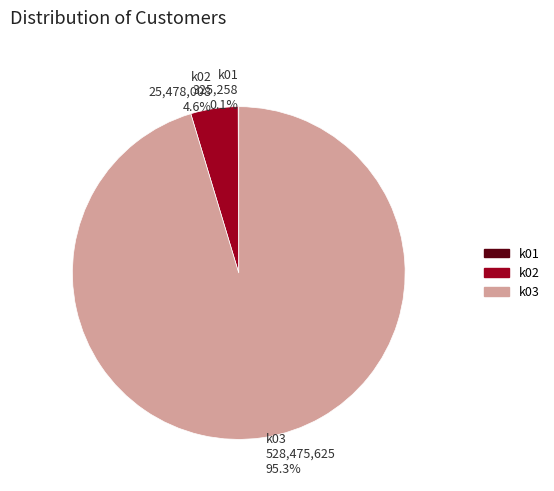

Which category has the biggest portion of the pie?

k03